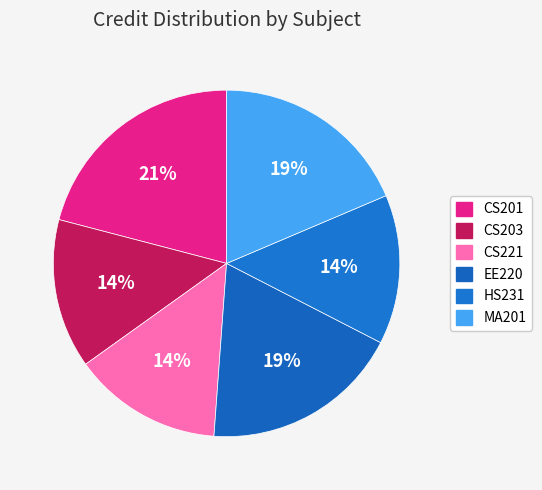

What is the change in value from CS201 to EE220?

-1